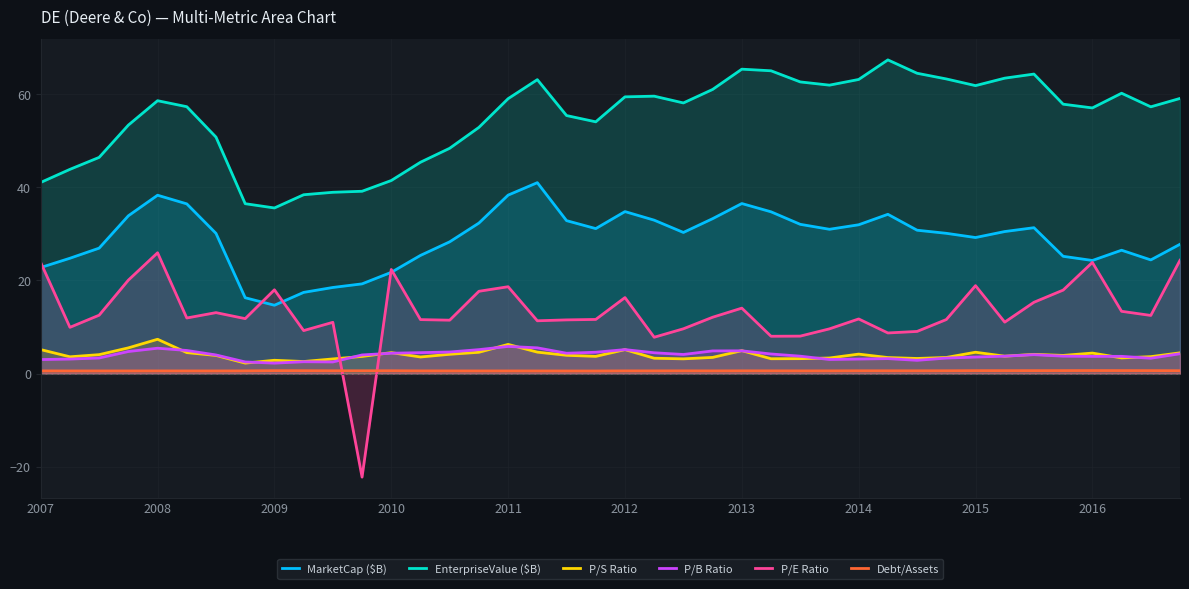

Reading left to right, what are all the values shown in this chart?

MarketCap ($B): 22.8	24.8	26.9	33.9	38.3	36.5	30.1	16.3	14.7	17.4	18.5	19.3	21.8	25.4	28.3	32.3	38.3	41.0	32.9	31.1	34.8	33.0	30.3	33.3	36.5	34.8	32.1	31.0	32.0	34.2	30.8	30.1	29.2	30.5	31.3	25.2	24.3	26.5	24.4	27.8
EnterpriseValue ($B): 41.1	43.9	46.5	53.4	58.6	57.3	50.8	36.5	35.6	38.4	39.0	39.2	41.5	45.4	48.4	52.9	59.1	63.2	55.4	54.1	59.5	59.6	58.1	61.0	65.4	65.1	62.7	62.0	63.2	67.4	64.5	63.3	61.9	63.5	64.4	57.9	57.1	60.2	57.3	59.1
P/S Ratio: 5.1	3.6	4.1	5.5	7.4	4.5	3.9	2.2	2.9	2.6	3.1	3.7	4.5	3.6	4.1	4.6	6.3	4.6	3.9	3.7	5.1	3.3	3.2	3.5	4.9	3.2	3.2	3.3	4.2	3.4	3.2	3.5	4.6	3.7	4.1	3.9	4.4	3.4	3.6	4.5
P/B Ratio: 3.0	3.1	3.3	4.7	5.4	5.0	4.0	2.5	2.2	2.5	2.5	4.0	4.4	4.5	4.6	5.1	5.8	5.5	4.4	4.6	5.1	4.5	4.1	4.9	4.9	4.2	3.7	3.0	3.1	3.2	2.8	3.3	3.5	3.7	4.1	3.7	3.7	3.7	3.3	4.3
P/E Ratio: 23.9	9.9	12.5	20.1	26.0	11.9	13.1	11.8	18.0	9.2	11.0	-22.3	22.4	11.6	11.5	17.7	18.7	11.3	11.5	11.6	16.3	7.8	9.6	12.1	14.1	8.0	8.0	9.6	11.7	8.7	9.1	11.6	18.9	11.0	15.3	17.9	23.9	13.4	12.5	24.3
Debt/Assets: 0.6	0.6	0.6	0.6	0.6	0.6	0.6	0.6	0.6	0.6	0.6	0.6	0.6	0.6	0.6	0.6	0.6	0.6	0.6	0.6	0.6	0.6	0.6	0.6	0.6	0.6	0.6	0.6	0.6	0.6	0.6	0.6	0.6	0.6	0.6	0.6	0.6	0.6	0.6	0.6